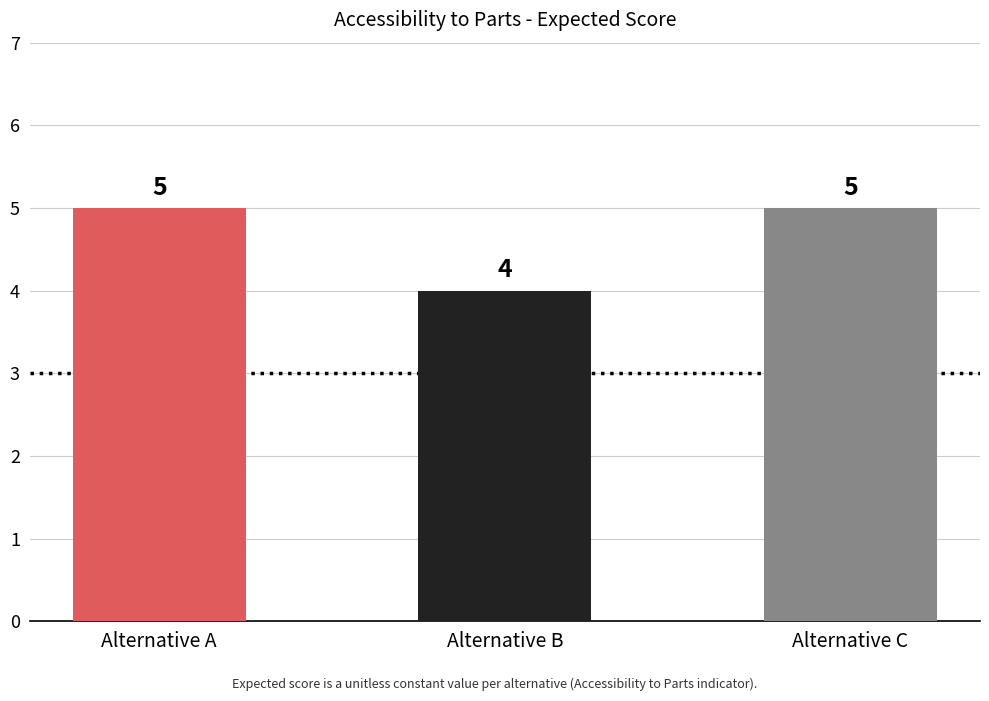

How many categories are shown in the chart?

3